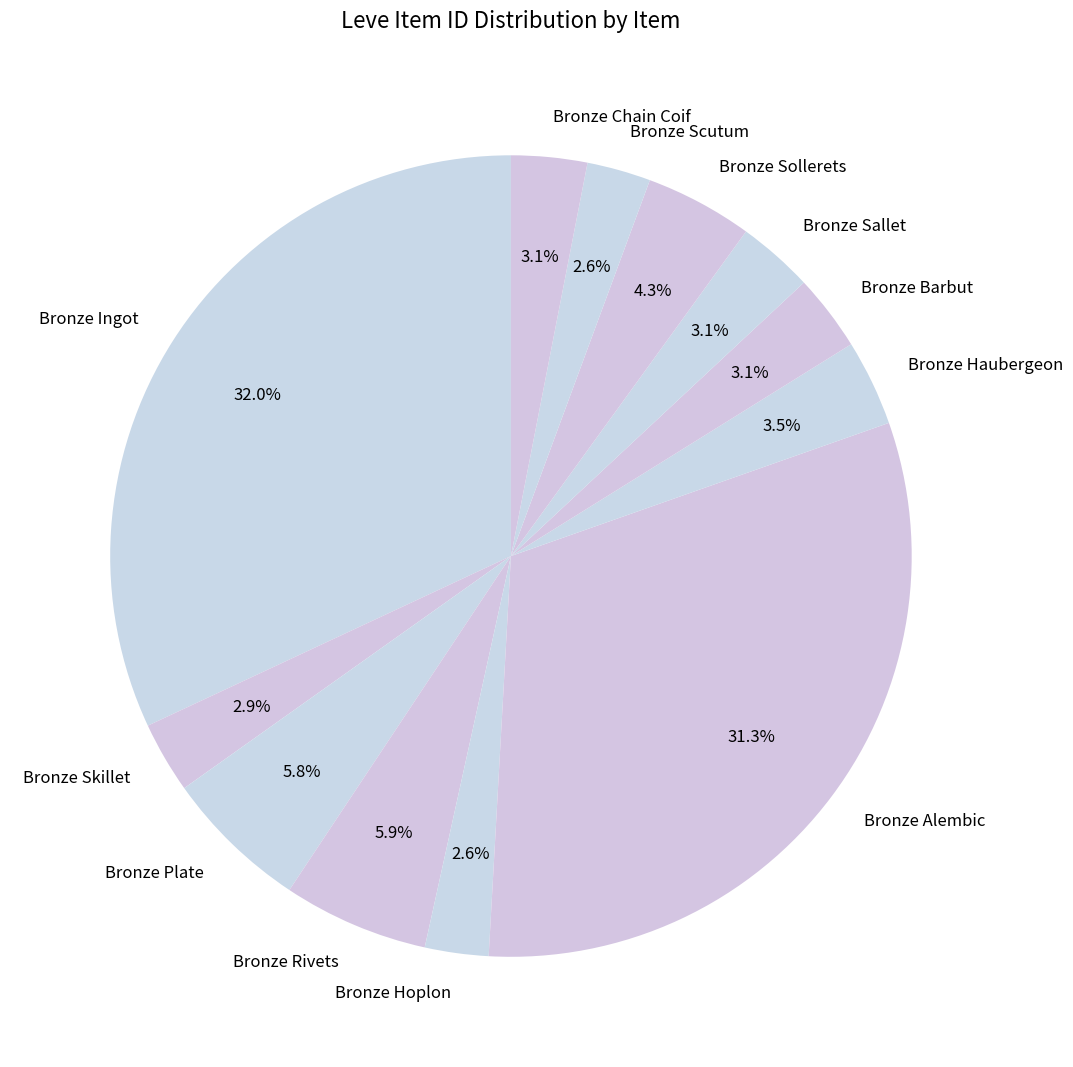

To the nearest percent, what is the difference between the Bronze Chain Coif and Bronze Sollerets slice percentages?

1%